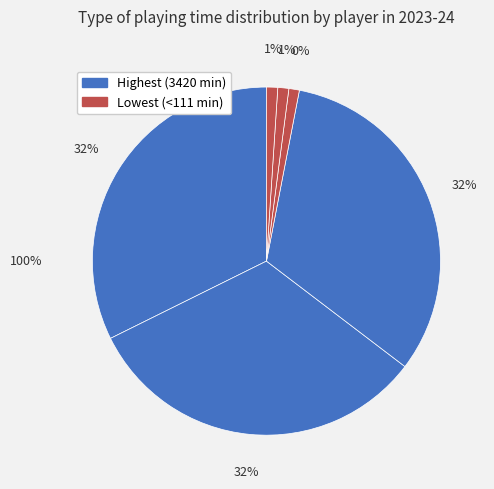

To the nearest percent, what portion does André Onana represent?

32%